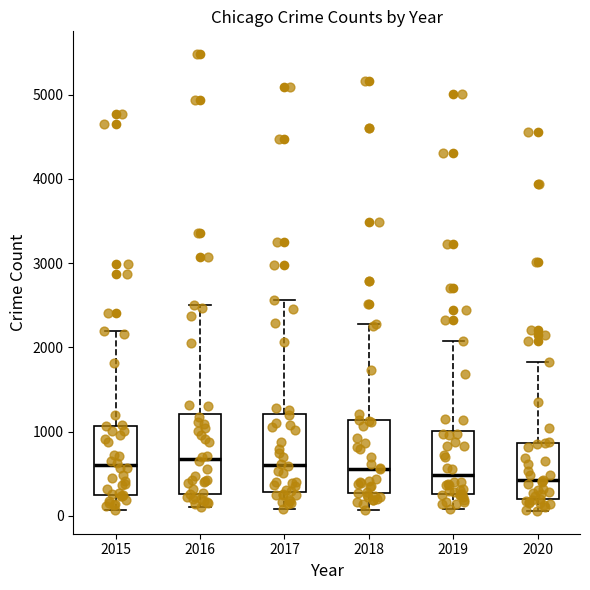

Reading left to right, transcribe this box plot: for each box, give where its median line is, the range the box spans, and where its two whiskers end, as read against the y-axis. The values are not printed on the chart, so give them approximately, as read against the axis.

2015: median 600, box 300 to 1100, whiskers 100 to 2200
2016: median 700, box 300 to 1200, whiskers 100 to 2500
2017: median 600, box 300 to 1200, whiskers 100 to 2600
2018: median 600, box 300 to 1100, whiskers 100 to 2300
2019: median 500, box 300 to 1000, whiskers 100 to 2100
2020: median 400, box 200 to 900, whiskers 100 to 1800